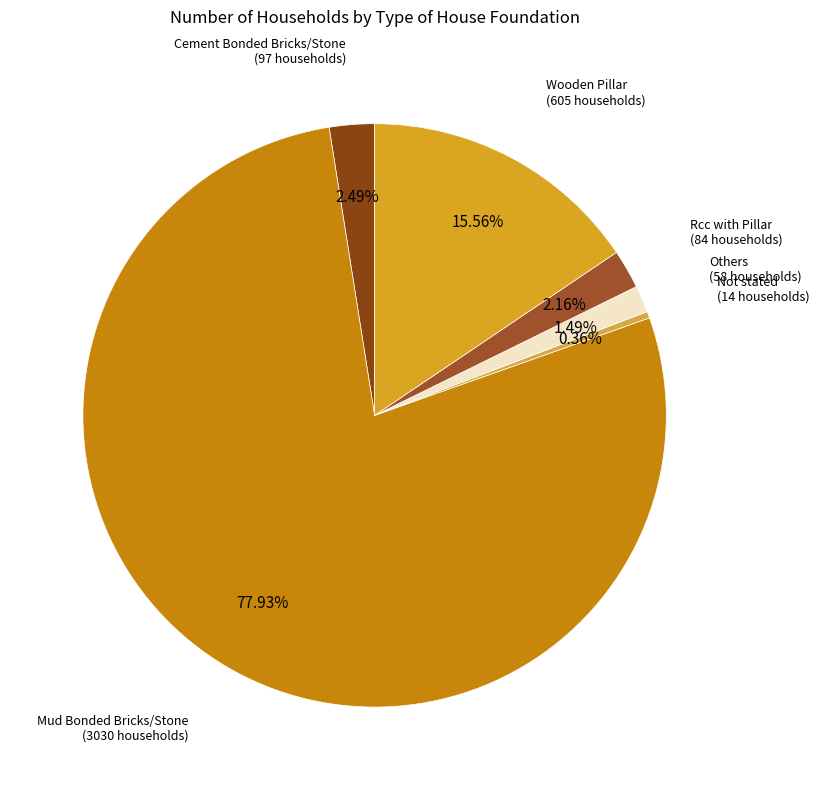

How many slices are in this pie chart?

6